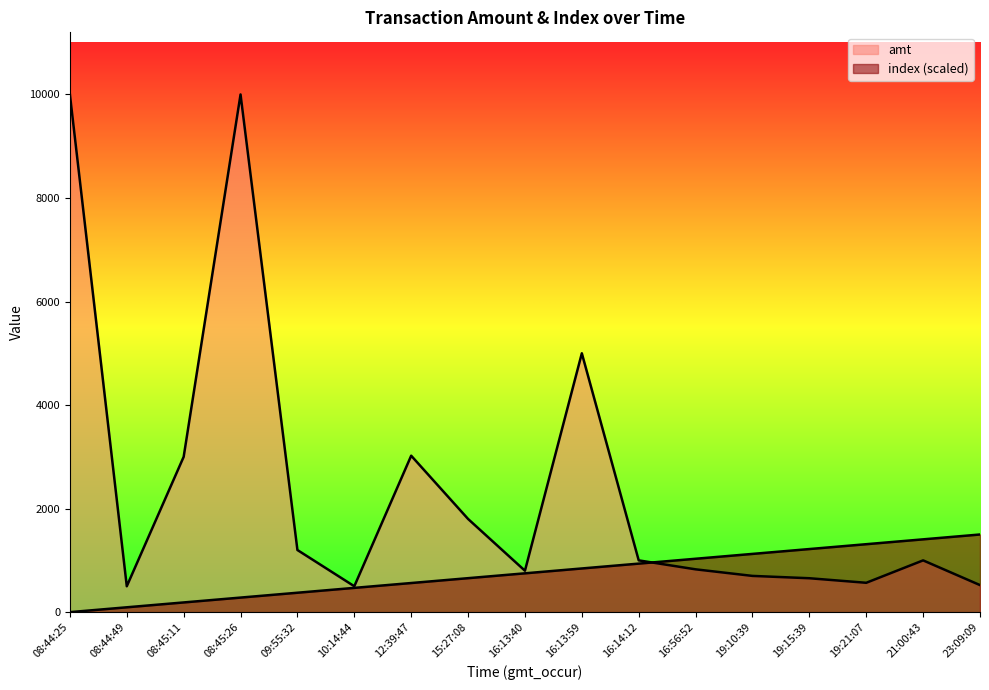

Where is amt nearest to the value 5250?

16:13:59